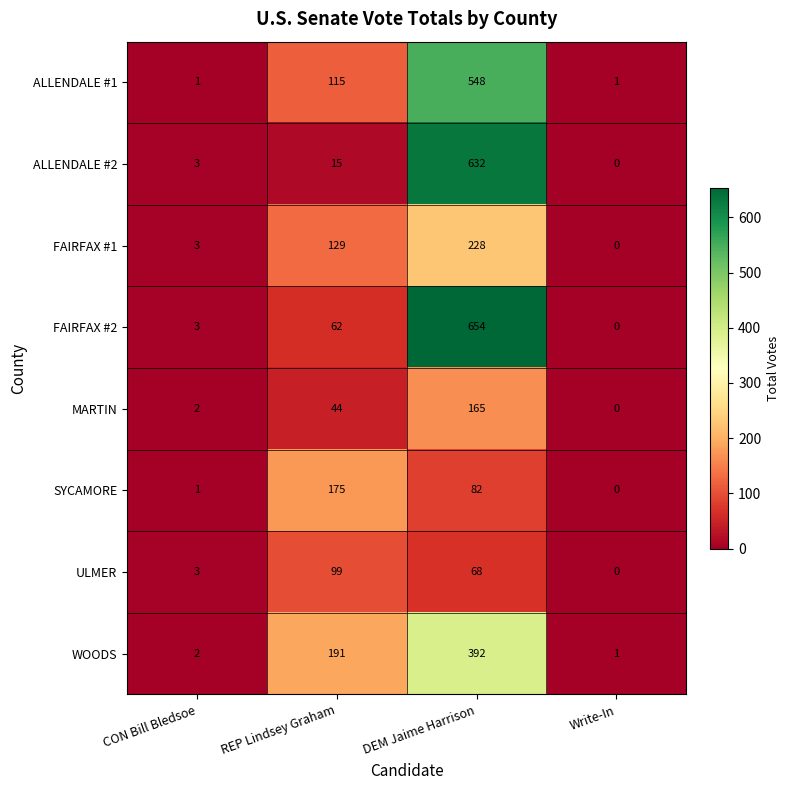

Which series changed the most between REP Lindsey Graham and Write-In?

WOODS